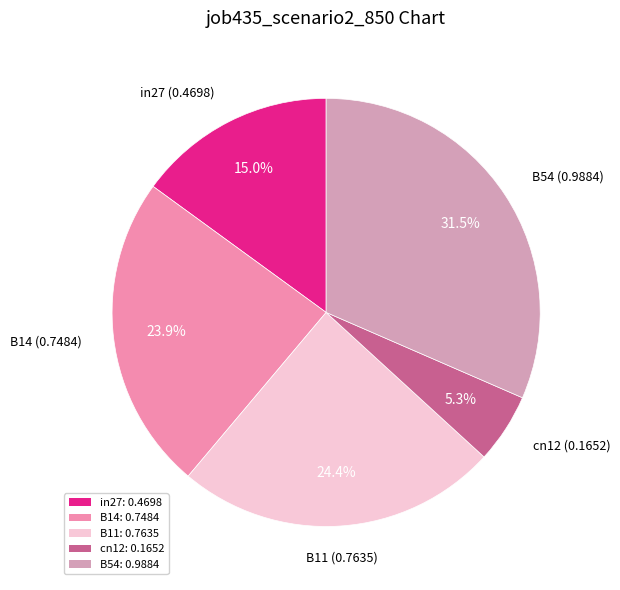

To the nearest percent, what is the combined percentage of B54 and cn12?

37%